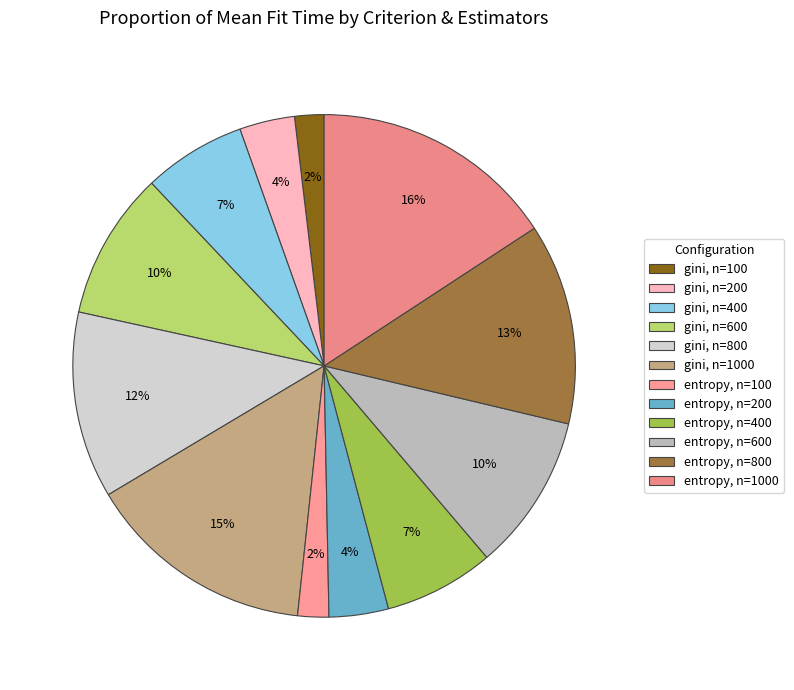

Count the number of slices in the pie.

12